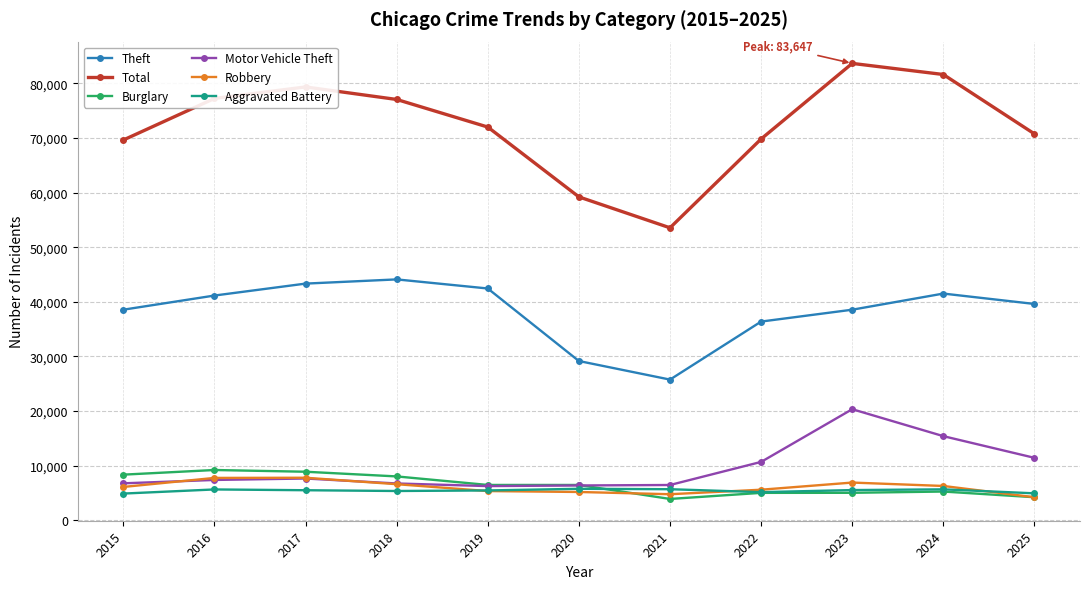

What is the difference between the maximum and minimum values in the Theft series?

18346